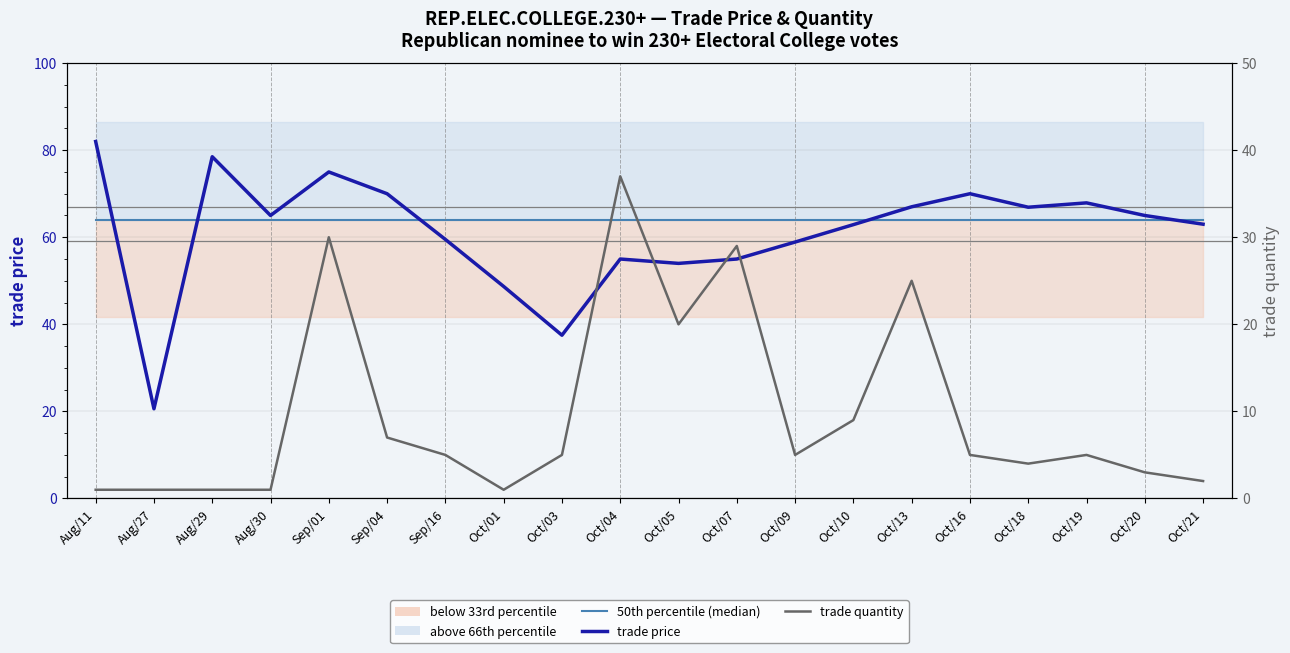

What is the lowest value of the trade price series?

20.6